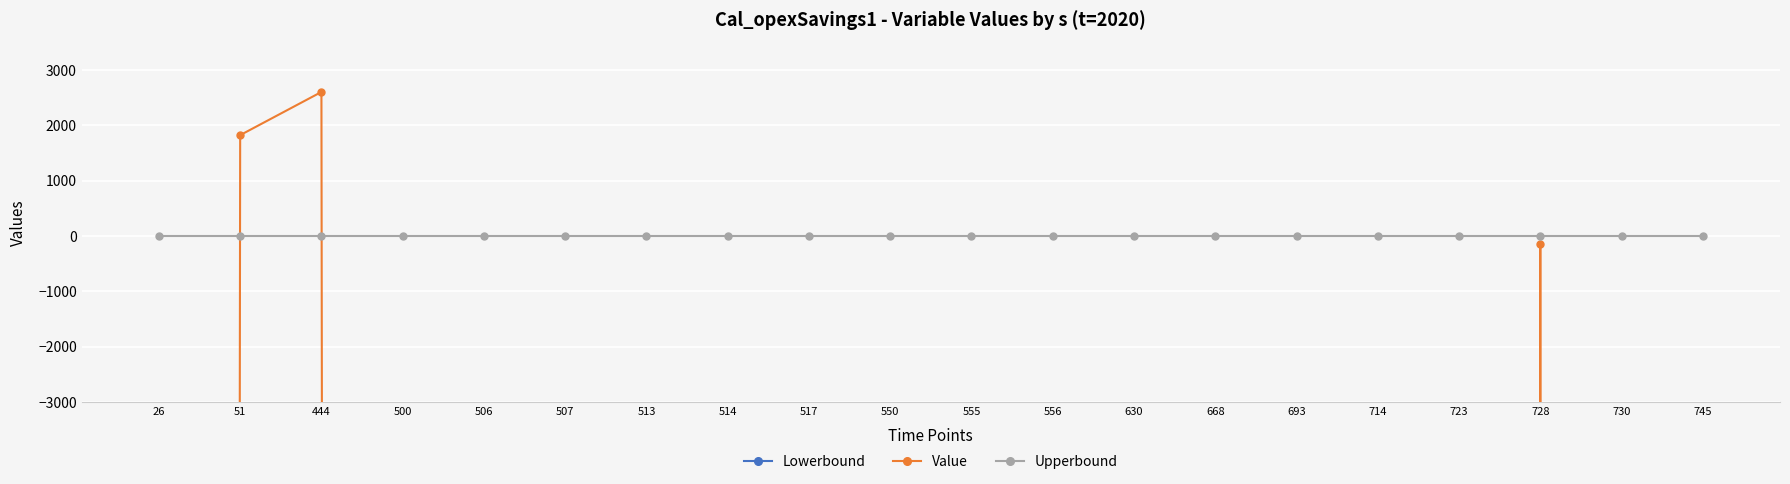

Between 730 and 668, which is larger?

730